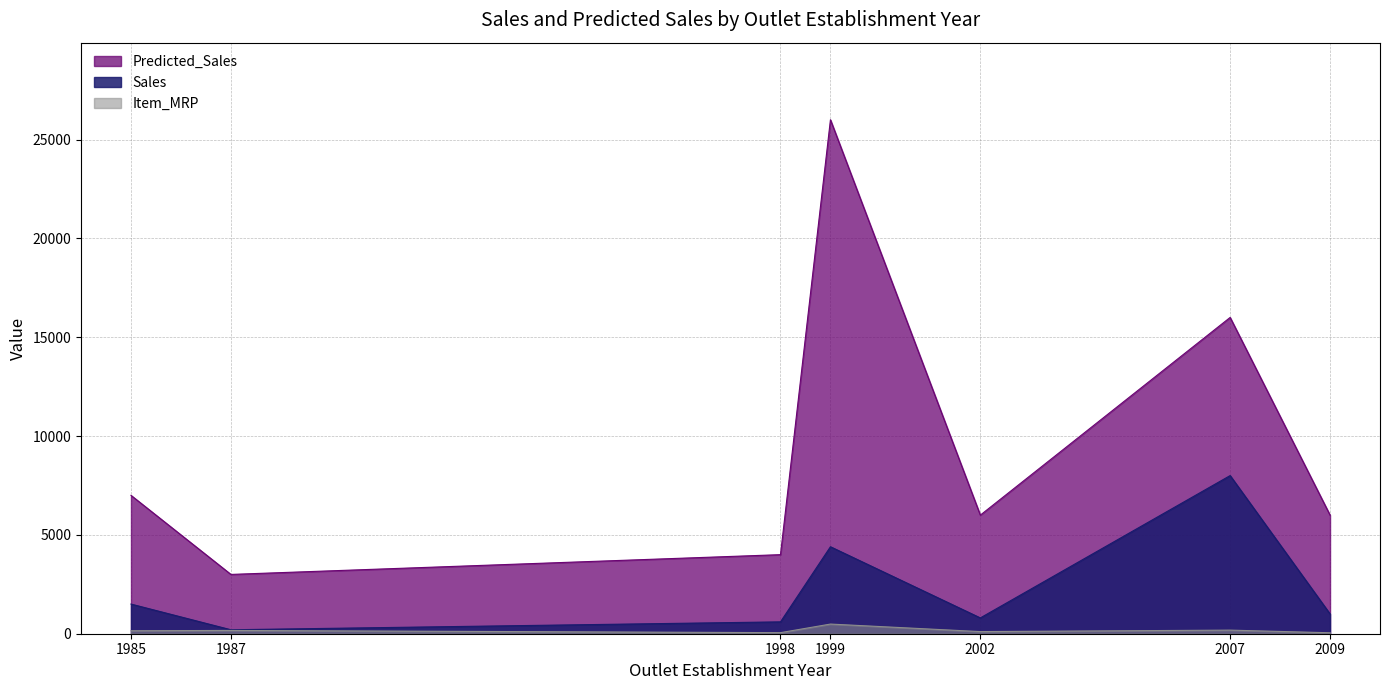

What is the difference between the Predicted_Sales values at 2007 and 1999?

10000.0